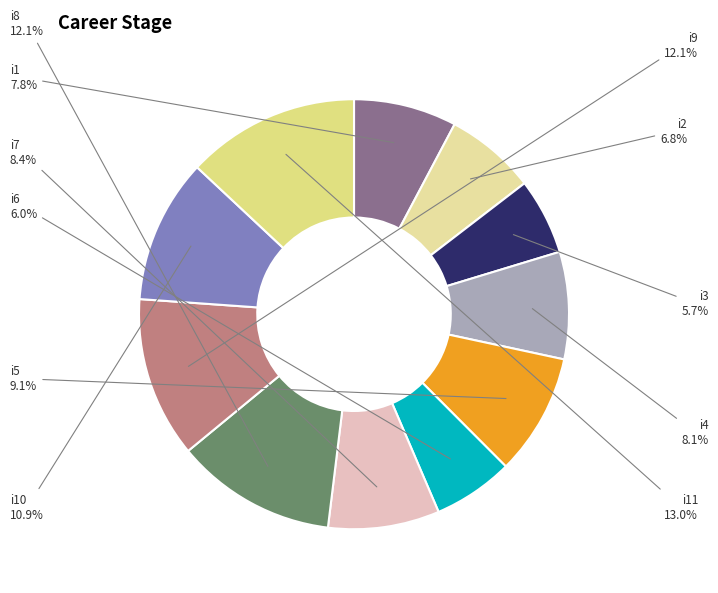

What is the largest slice in the pie chart?

i11